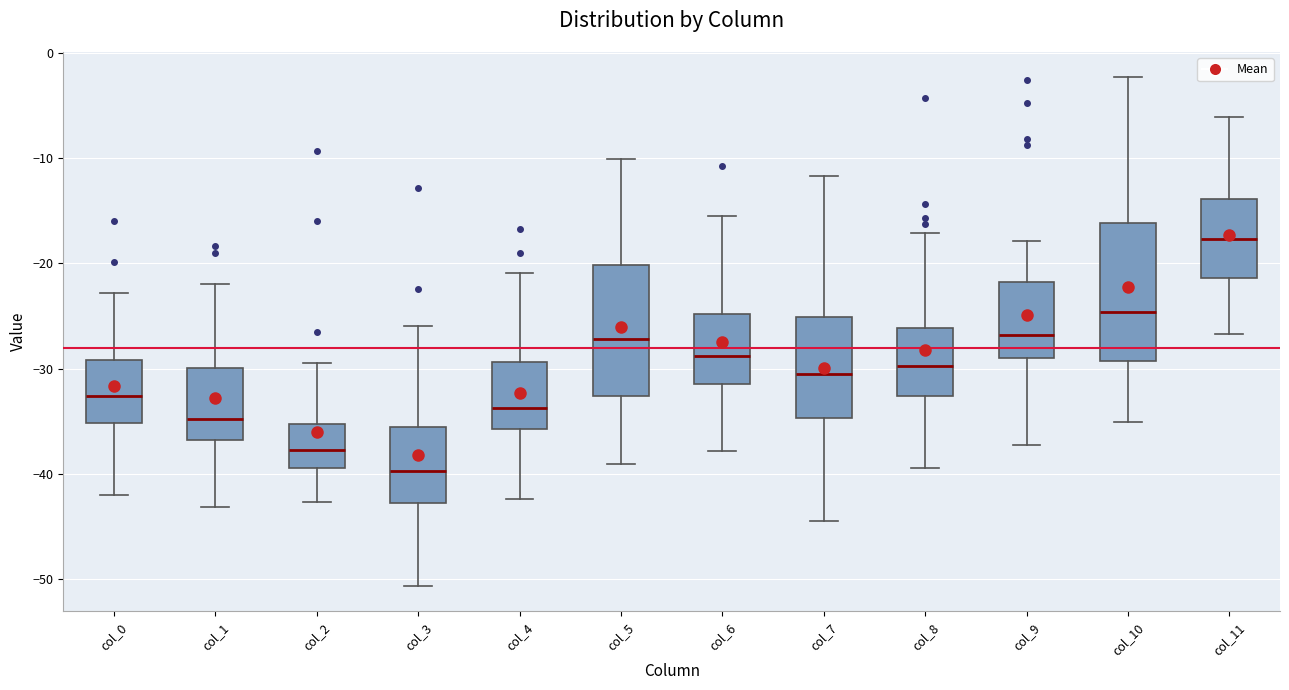

Reading left to right, transcribe this box plot: for each box, give where its median line is, the range the box spans, and where its two whiskers end, as read against the y-axis. The values are not printed on the chart, so give them approximately, as read against the axis.

col_0: median -33, box -35 to -29, whiskers -42 to -23
col_1: median -35, box -37 to -30, whiskers -43 to -22
col_2: median -38, box -39 to -35, whiskers -43 to -29
col_3: median -40, box -43 to -36, whiskers -51 to -26
col_4: median -34, box -36 to -29, whiskers -42 to -21
col_5: median -27, box -33 to -20, whiskers -39 to -10
col_6: median -29, box -31 to -25, whiskers -38 to -15
col_7: median -31, box -35 to -25, whiskers -44 to -12
col_8: median -30, box -33 to -26, whiskers -39 to -17
col_9: median -27, box -29 to -22, whiskers -37 to -18
col_10: median -25, box -29 to -16, whiskers -35 to -2
col_11: median -18, box -21 to -14, whiskers -27 to -6